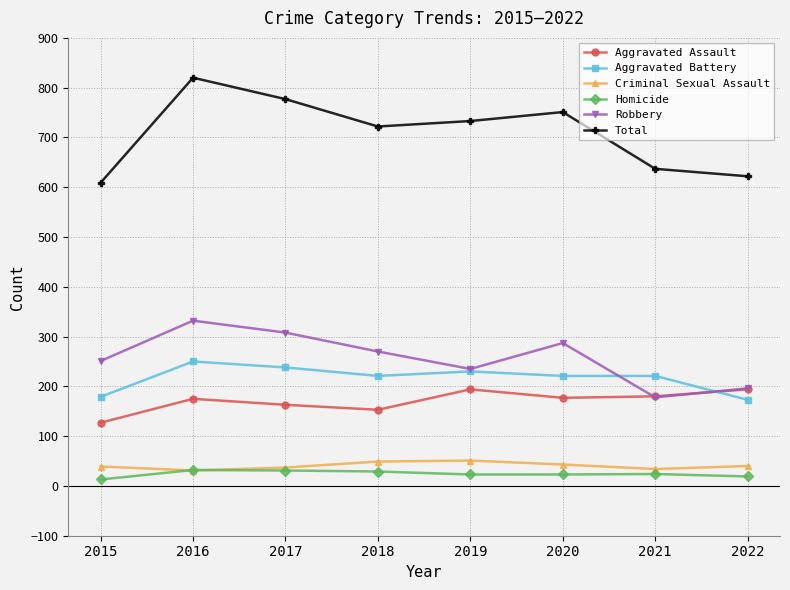

At which label does Criminal Sexual Assault first exceed 40?

2018